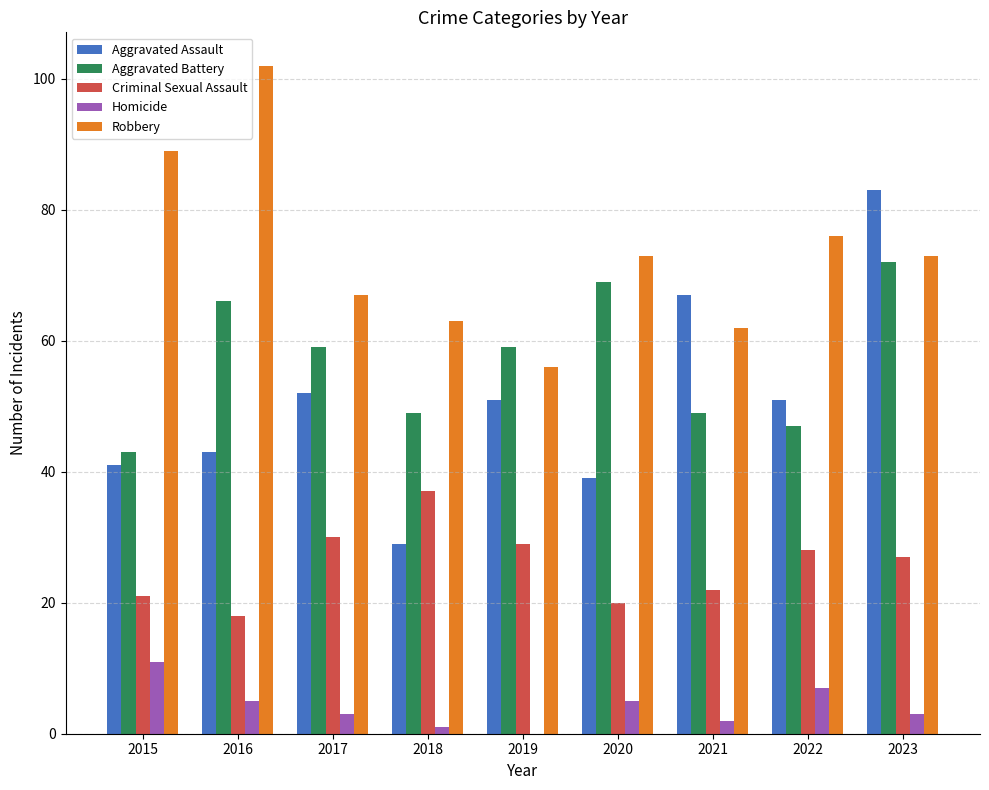

The value of Aggravated Battery at 2022 is 68. True or false?

False